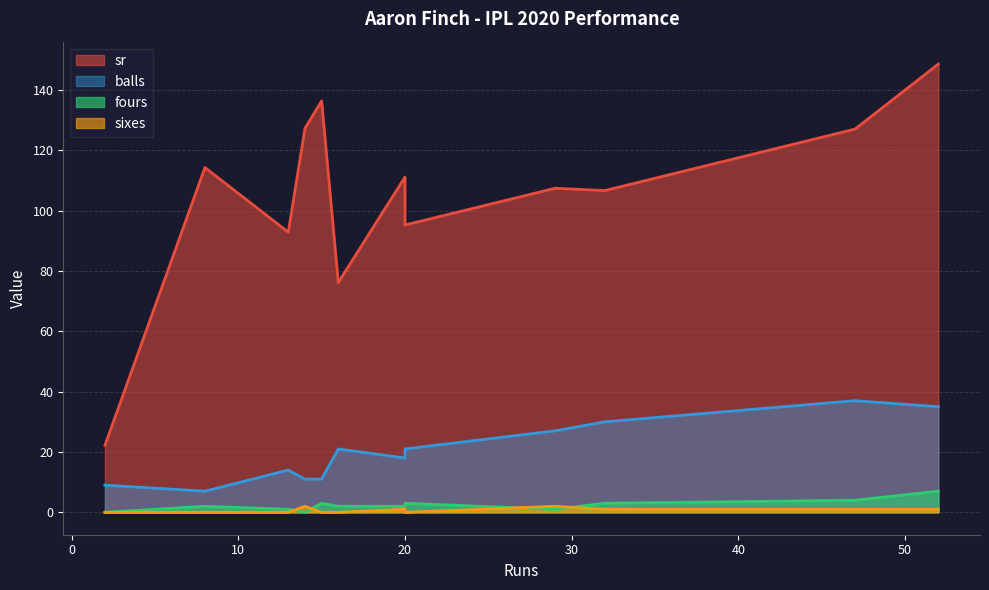

At which category is the sum across all series the highest?

52